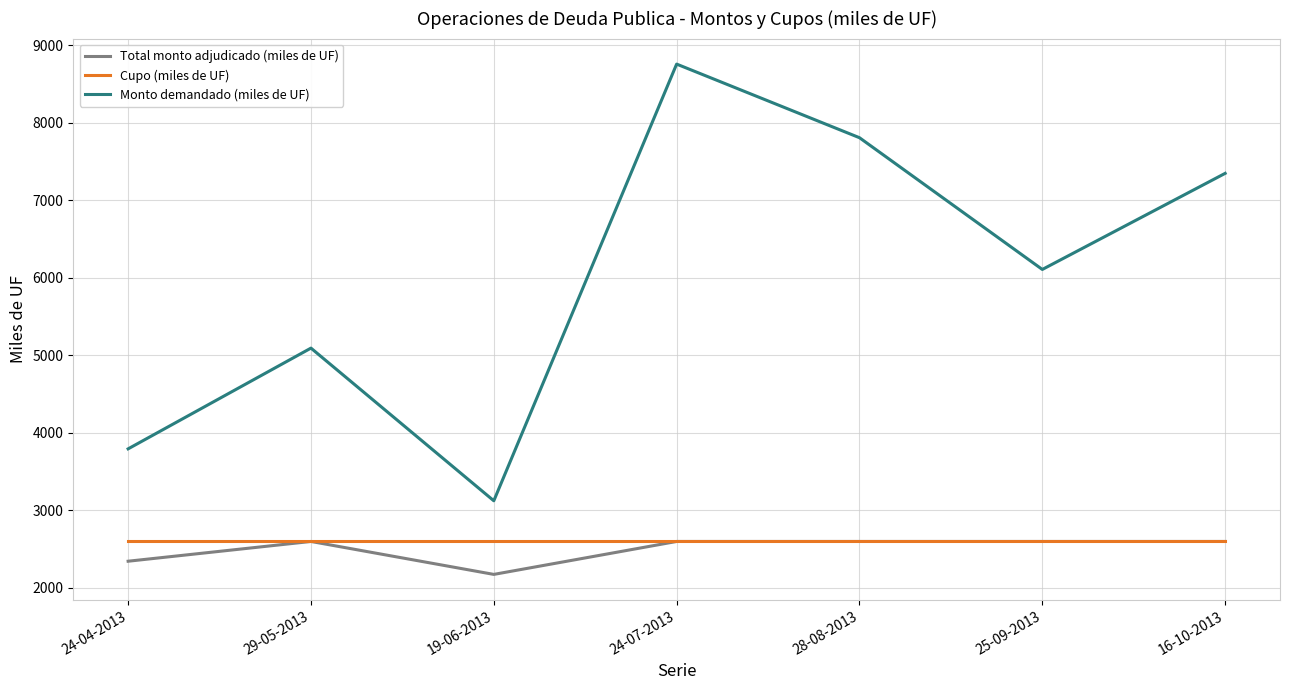

Where is the first local maximum for Monto demandado (miles de UF)?

29-05-2013